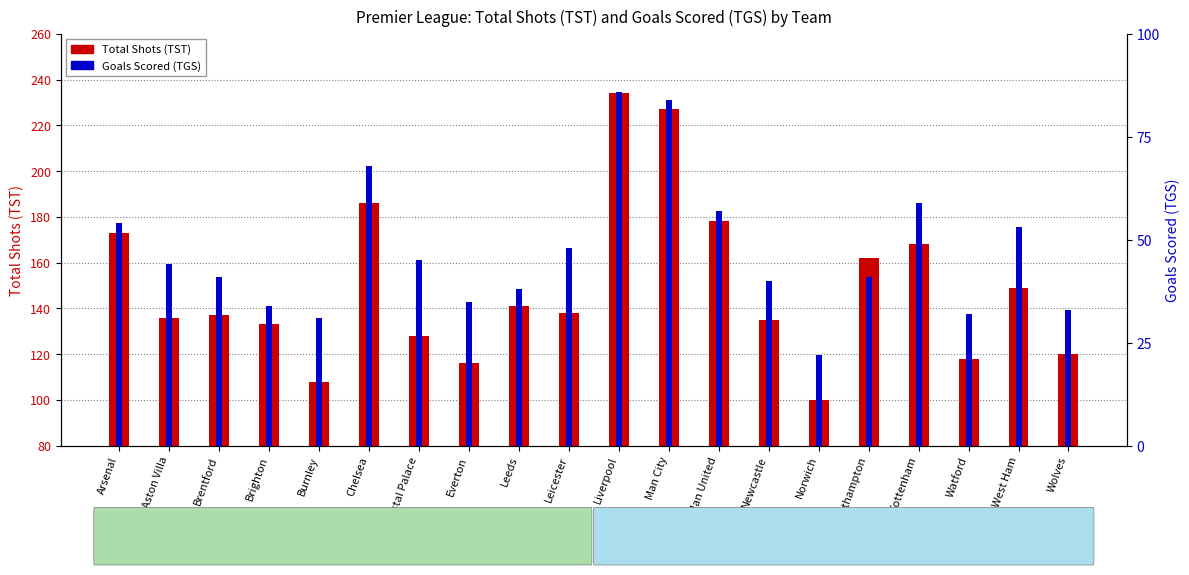

What is the average value of the Goals Scored (TGS) series?

47